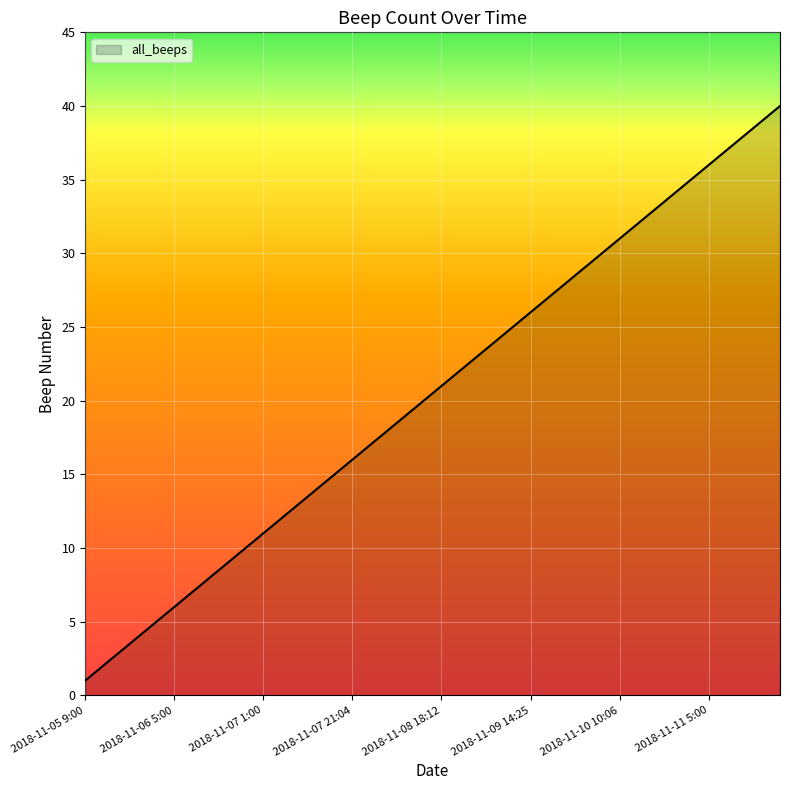

What is the maximum value shown in the chart?

40